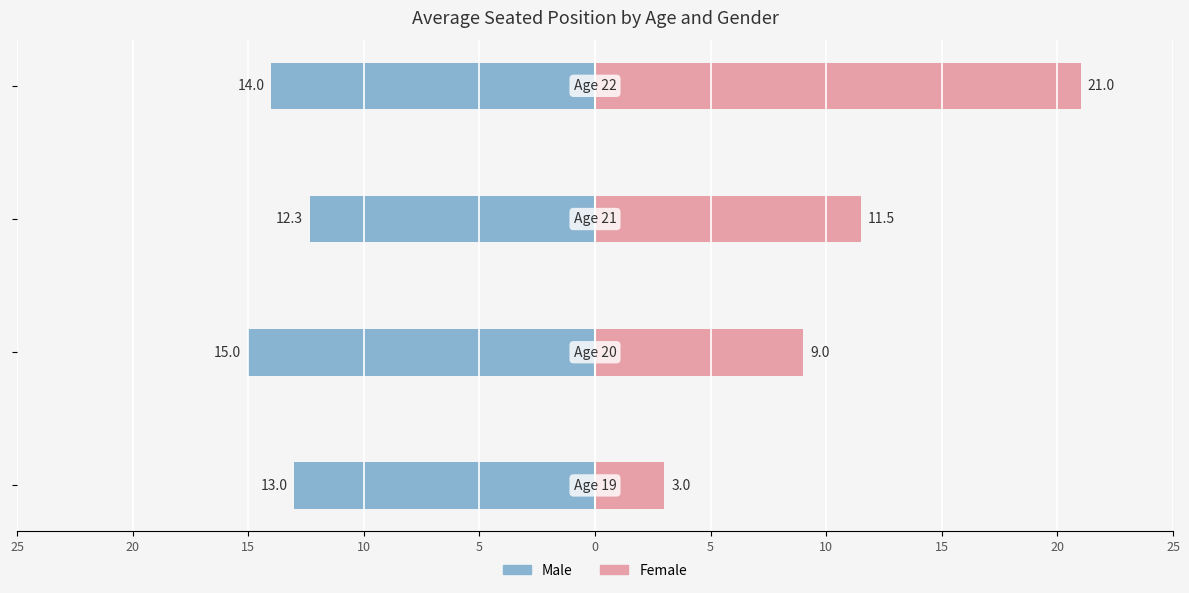

What is the value of the Male bar at the 4th from the left?

-14.0